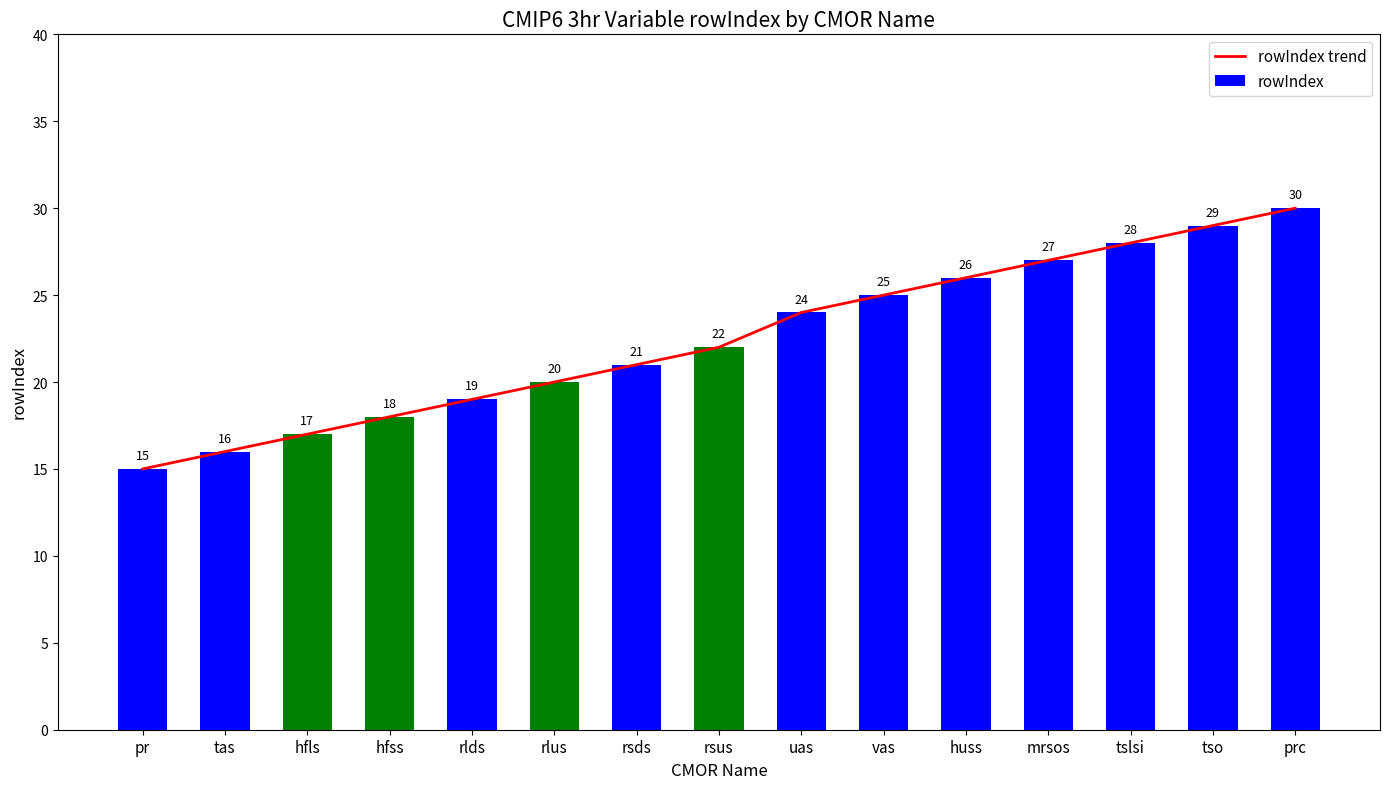

List the series in order of their peak value, lowest first.

rowIndex trend, rowIndex